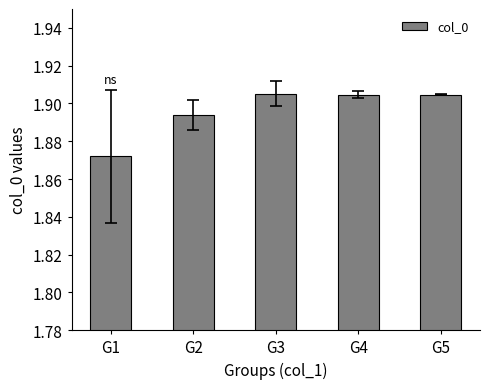

The chart shows a value of 1.3 at G4. True or false?

False